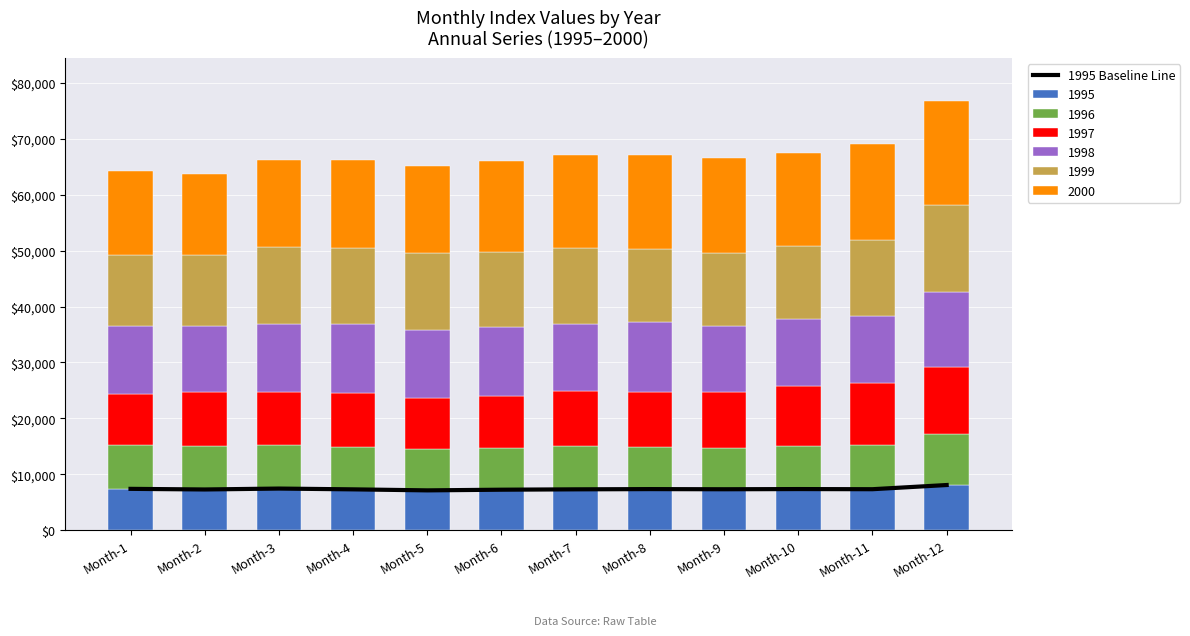

Count the number of values greater than 7316.

6